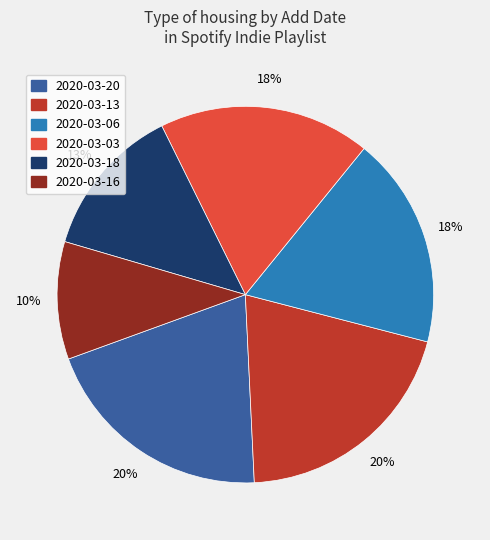

What is the smallest slice in the pie chart?

2020-03-16